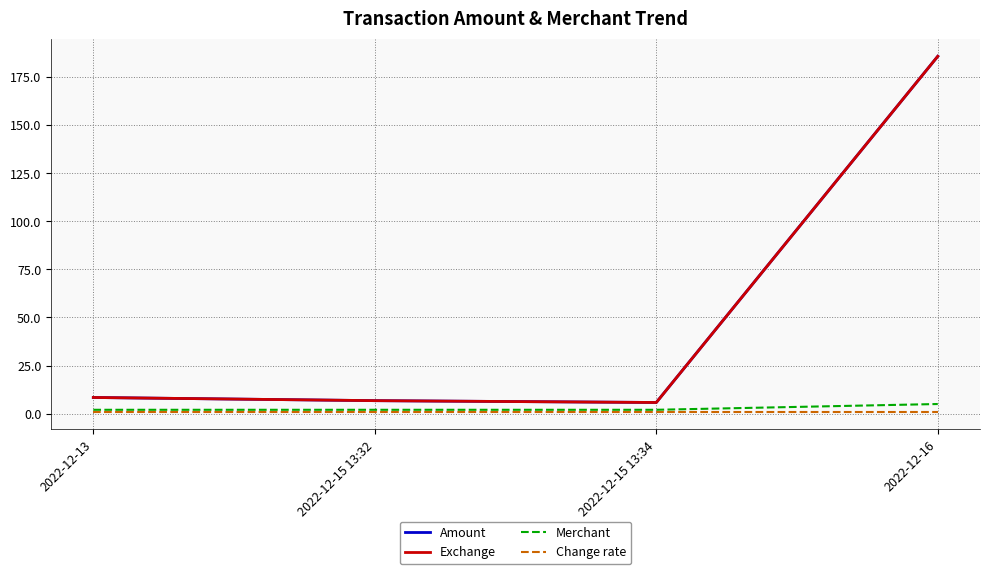

Does the chart display data point markers on the line(s)?

No